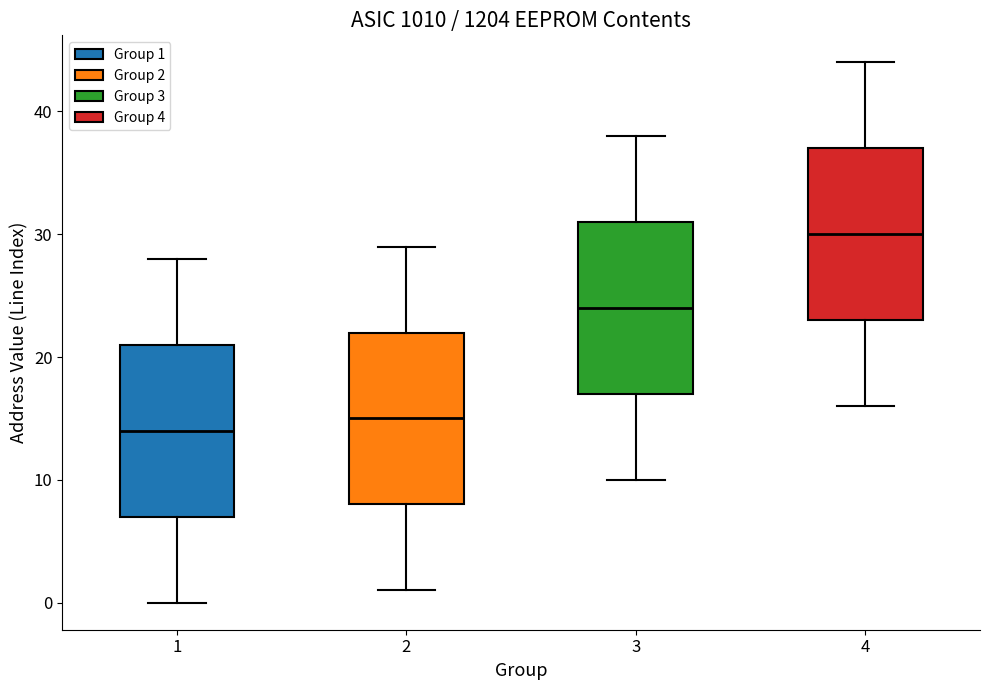

Reading left to right, transcribe this box plot: for each box, give where its median line is, the range the box spans, and where its two whiskers end, as read against the y-axis. The values are not printed on the chart, so give them approximately, as read against the axis.

1: median 14, box 7 to 21, whiskers 0 to 28
2: median 15, box 8 to 22, whiskers 1 to 29
3: median 24, box 17 to 31, whiskers 10 to 38
4: median 30, box 23 to 37, whiskers 16 to 44